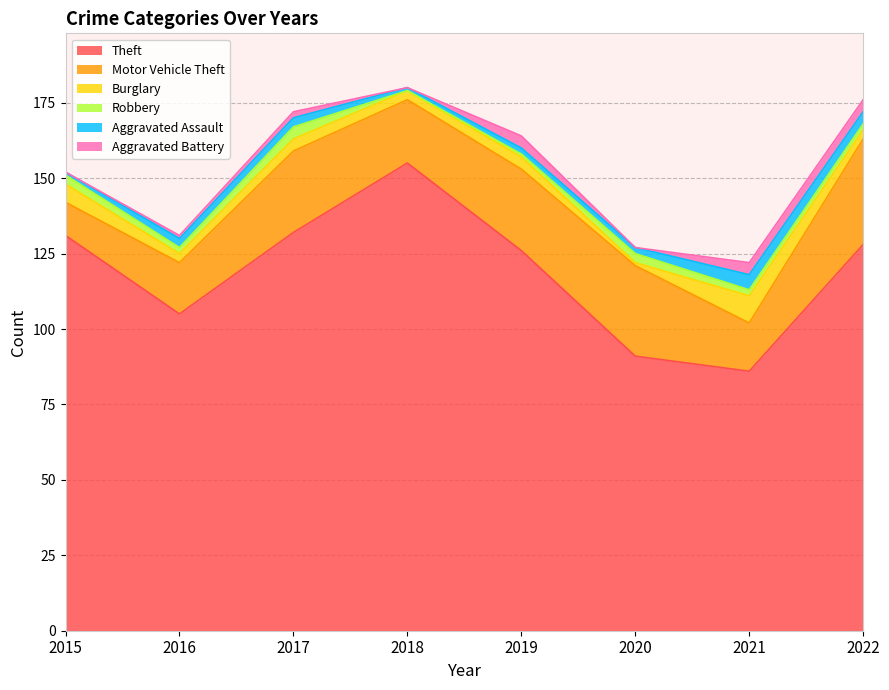

Reading left to right, what are all the values shown in this chart?

Theft: 2015=131	2016=105	2017=132	2018=155	2019=126	2020=91	2021=86	2022=128
Motor Vehicle Theft: 2015=11	2016=17	2017=27	2018=21	2019=27	2020=30	2021=16	2022=35
Burglary: 2015=6	2016=3	2017=4	2018=3	2019=4	2020=1	2021=9	2022=3
Robbery: 2015=3	2016=2	2017=4	2018=0	2019=1	2020=3	2021=2	2022=2
Aggravated Assault: 2015=1	2016=3	2017=3	2018=1	2019=2	2020=2	2021=5	2022=4
Aggravated Battery: 2015=0	2016=1	2017=2	2018=0	2019=4	2020=0	2021=4	2022=4